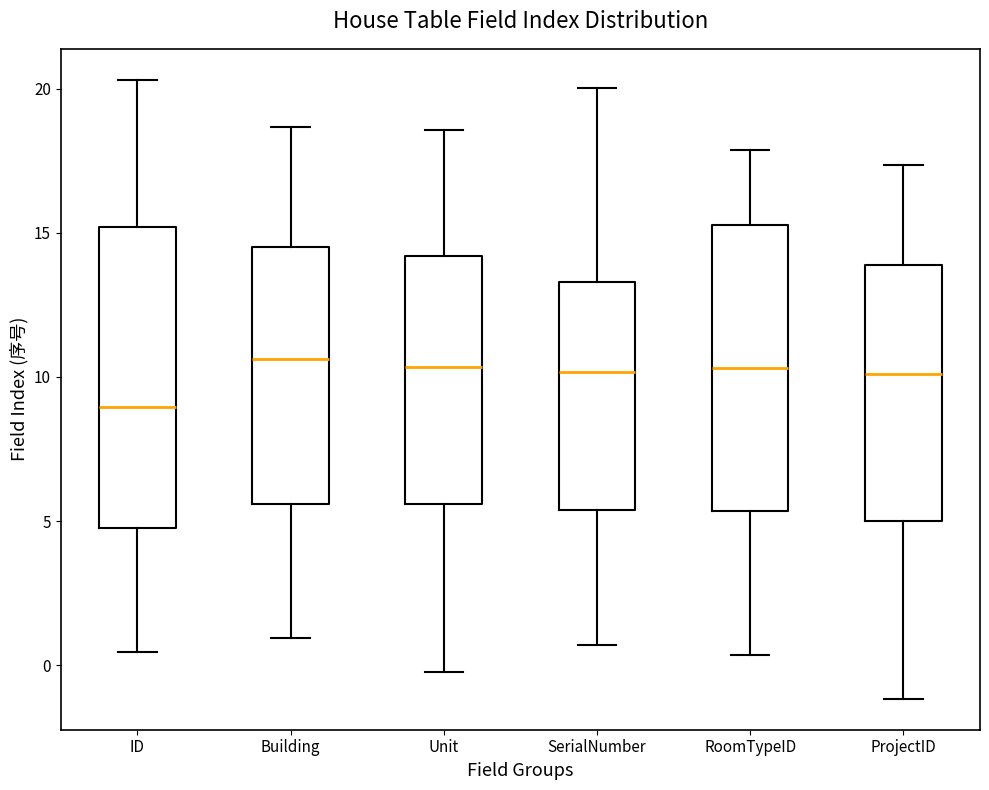

Reading left to right, read every box against the y-axis: the position of its median line, the range the box covers, and the ends of its whiskers. The values are not printed on the chart, so give them approximately, as read against the axis.

ID: median 9.0, box 5.0 to 15.0, whiskers 0.5 to 20.5
Building: median 10.5, box 5.5 to 14.5, whiskers 1.0 to 18.5
Unit: median 10.5, box 5.5 to 14.0, whiskers 0.0 to 18.5
SerialNumber: median 10.0, box 5.5 to 13.5, whiskers 0.5 to 20.0
RoomTypeID: median 10.5, box 5.5 to 15.5, whiskers 0.5 to 18.0
ProjectID: median 10.0, box 5.0 to 14.0, whiskers -1.0 to 17.5